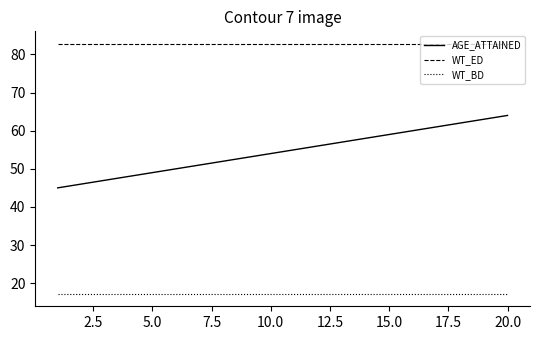

Which series has the largest total across all categories?

WT_ED